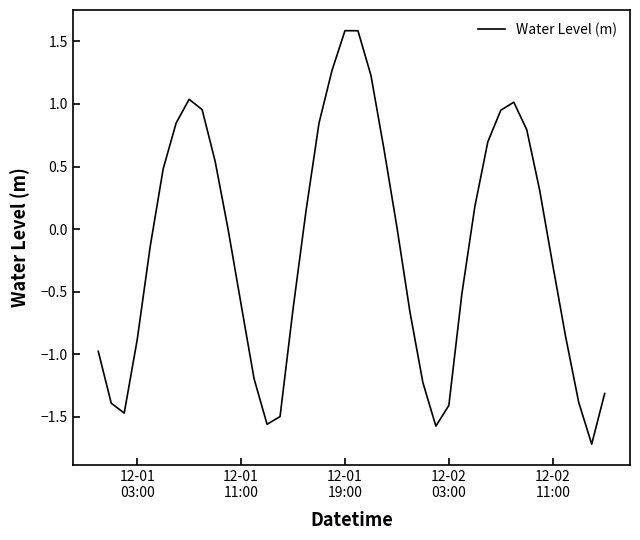

What is the difference between the maximum and minimum values?

3.3